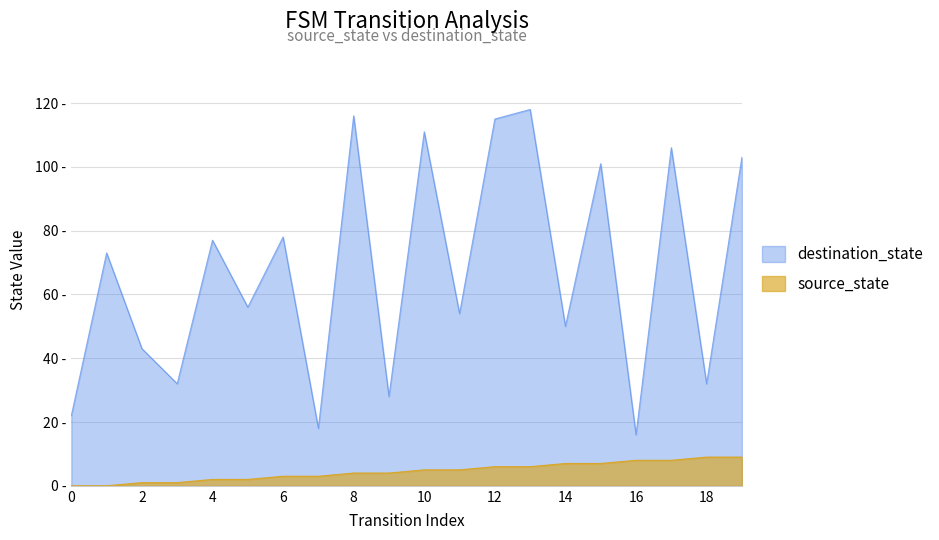

What is the average value of the source_state series?

4